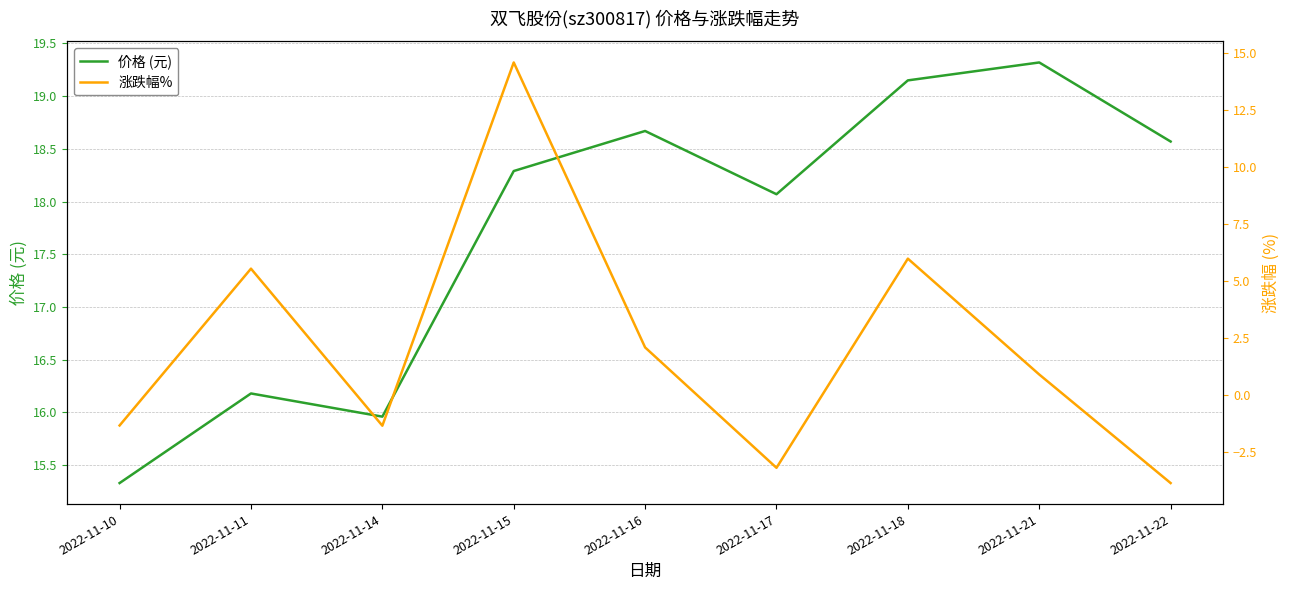

True or false: 价格 (元) and 涨跌幅% cross at least once.

False